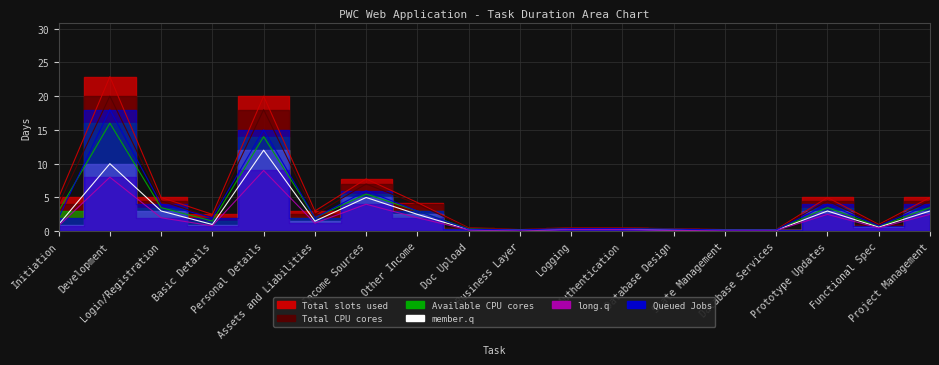

Does the chart display data point markers on the line(s)?

No